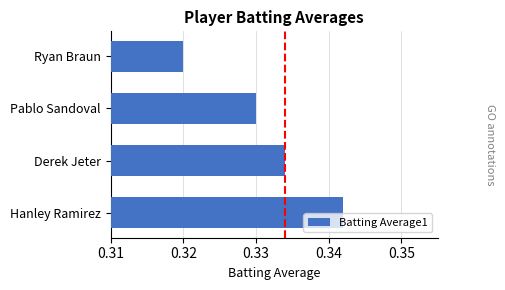

At which label is the value closest to 0?

Ryan Braun